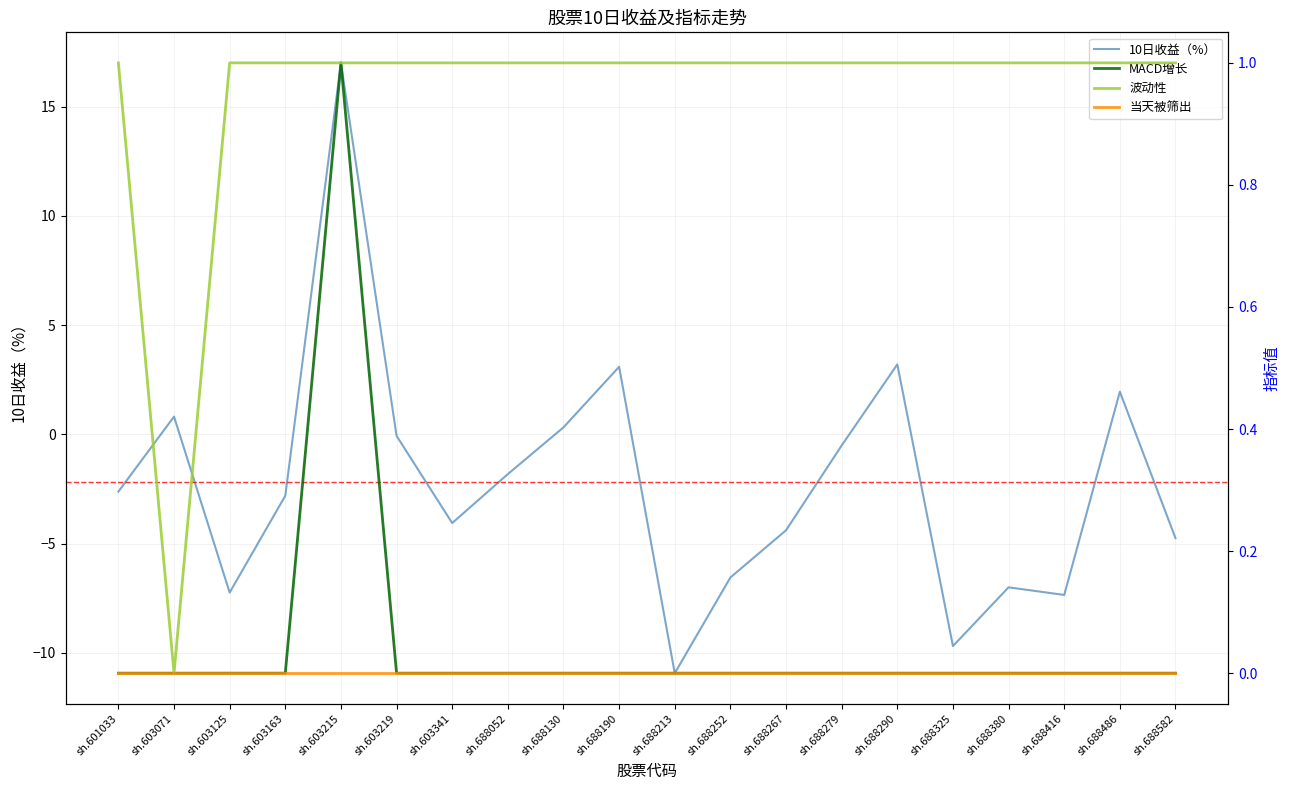

Which has a higher value, sh.688486 or sh.688267?

sh.688486